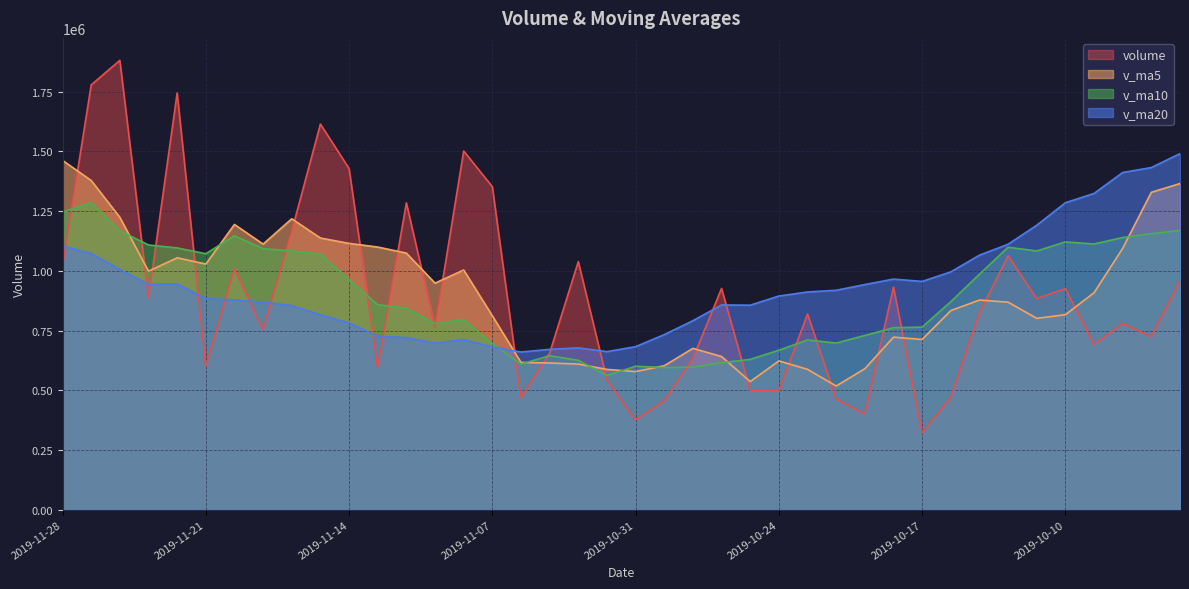

Between 2019-11-27 and 2019-09-30, which series saw the biggest shift?

volume